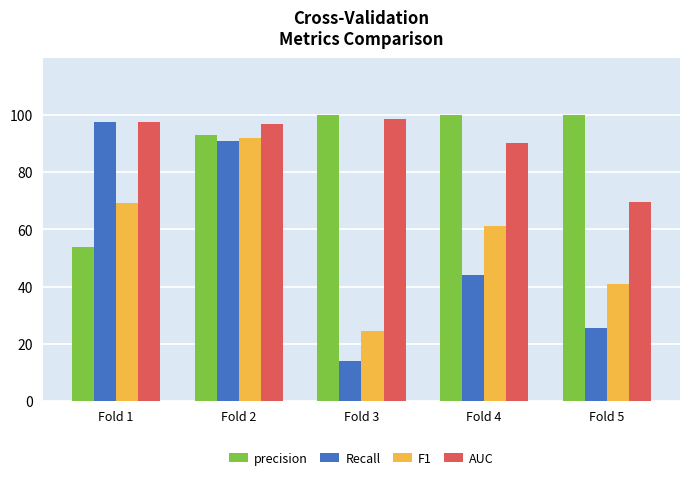

Read the F1 value at Fold 1.

69.4